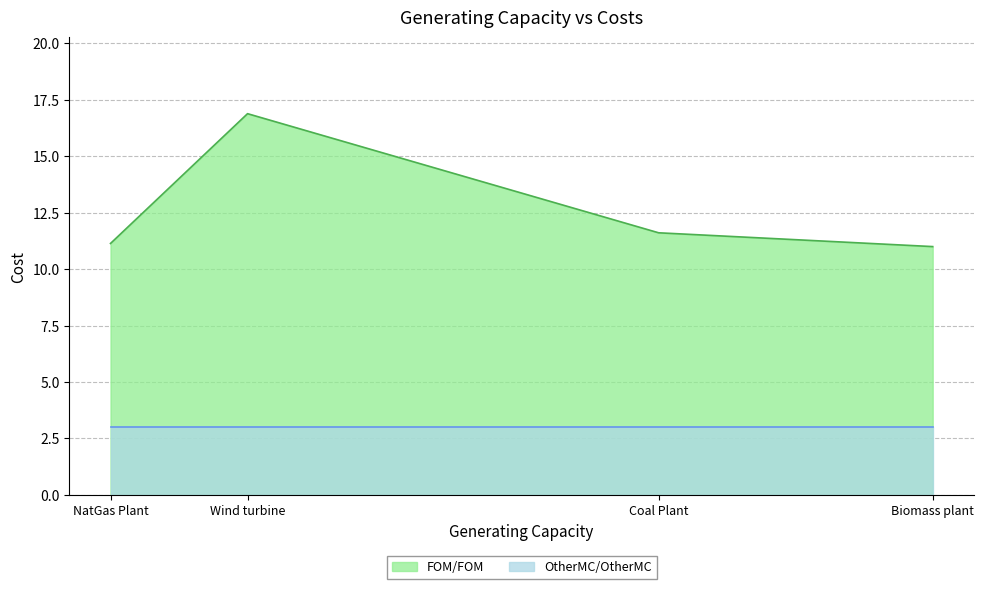

List the labels in order of FOM/FOM value, largest first.

Wind turbine, Coal Plant, NatGas Plant, Biomass plant